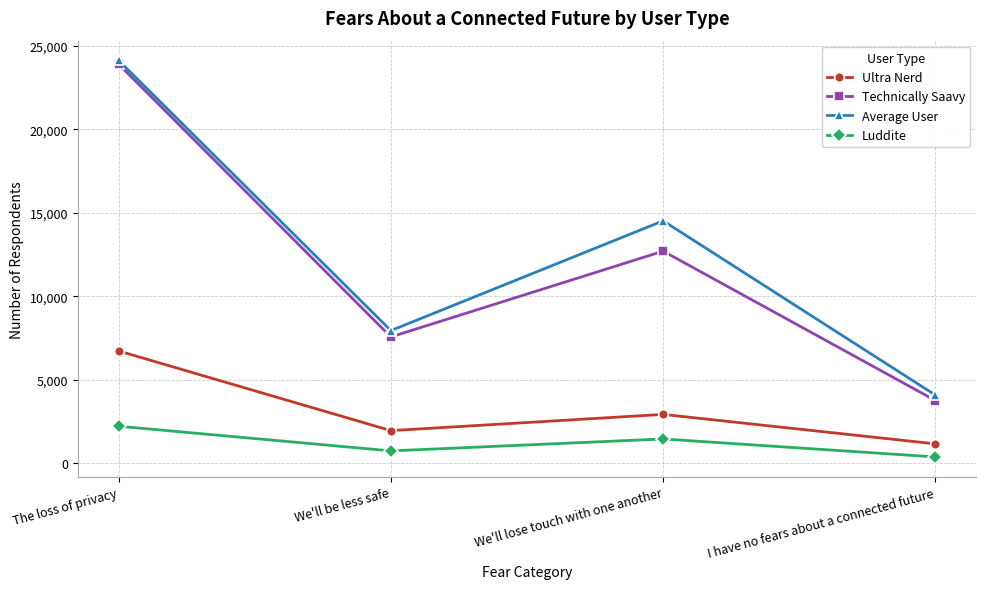

List the labels in order of Technically Saavy value, smallest first.

I have no fears about a connected future, We'll be less safe, We'll lose touch with one another, The loss of privacy